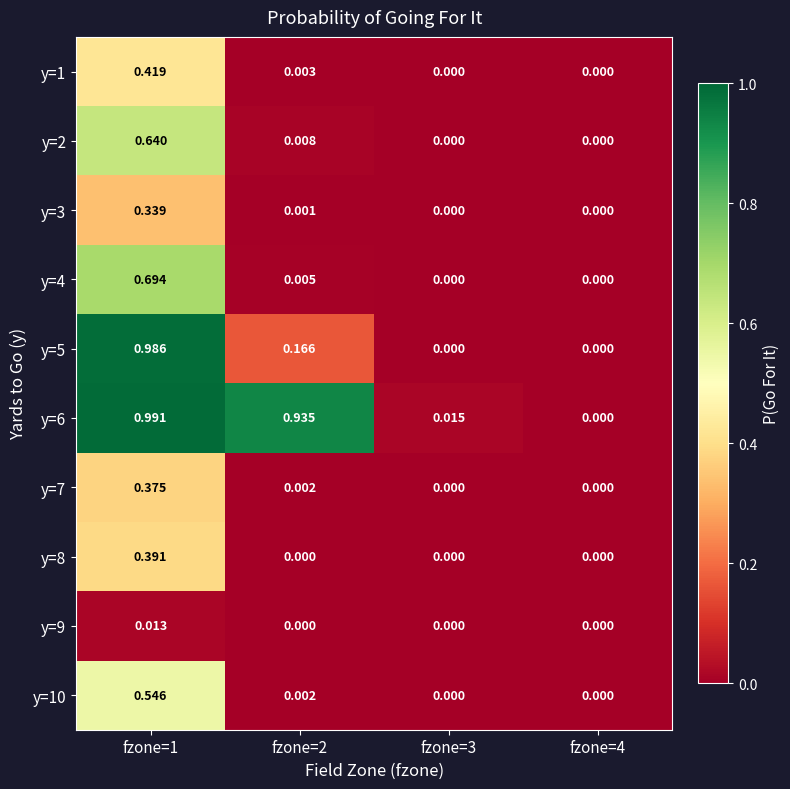

Is the value of y=9 at fzone=4 greater than the value of y=7 at fzone=1?

No